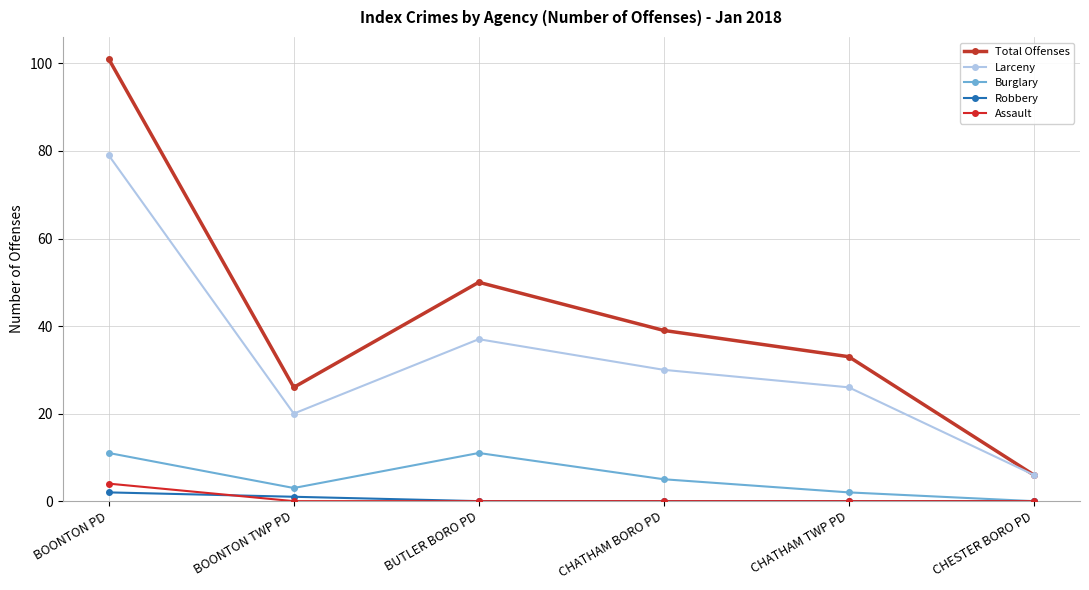

What is the difference between the highest and lowest values at CHESTER BORO PD?

6